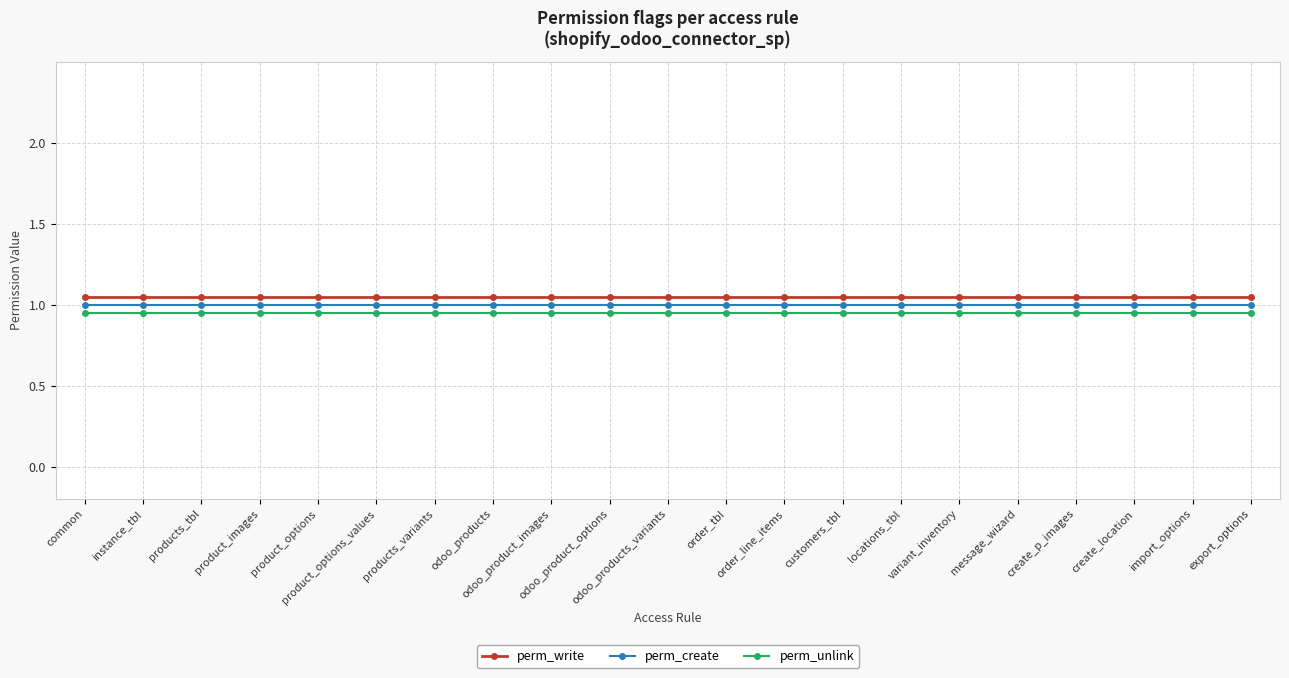

What is the sum of all perm_write values?

22.1